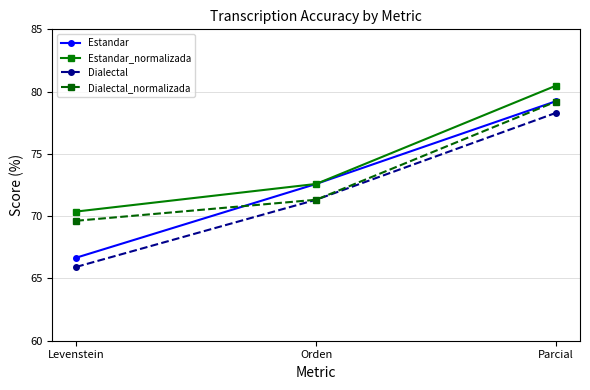

What is the approximate value of Dialectal_normalizada at Orden?

71.3